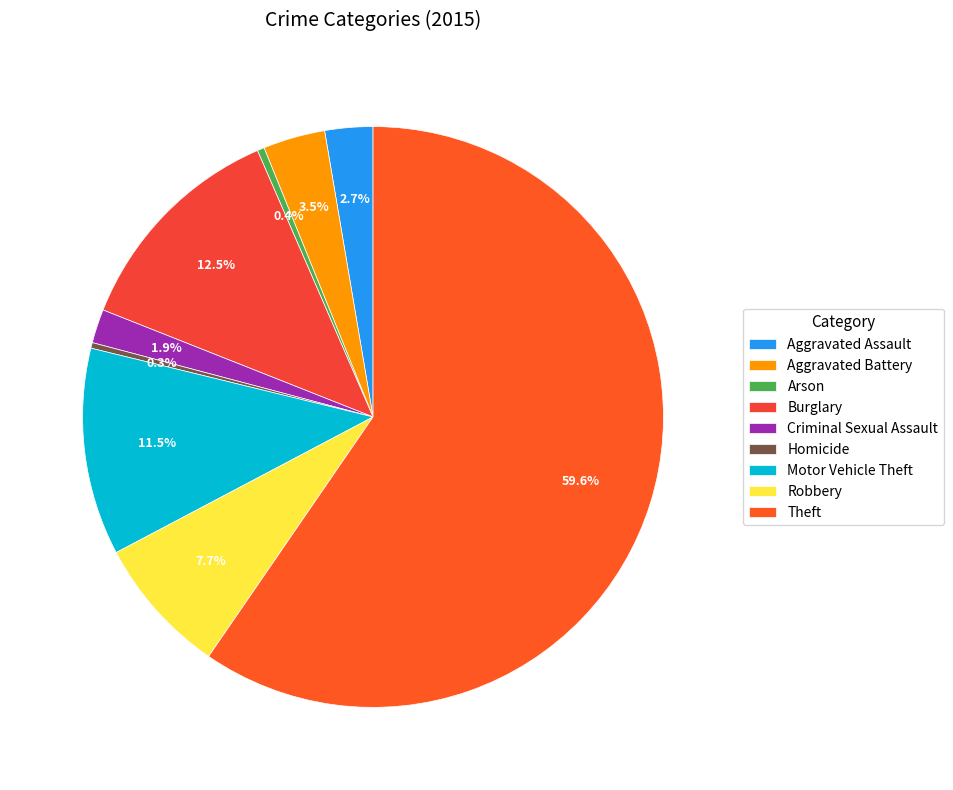

To the nearest percent, what is the difference between the Robbery and Criminal Sexual Assault slice percentages?

6%